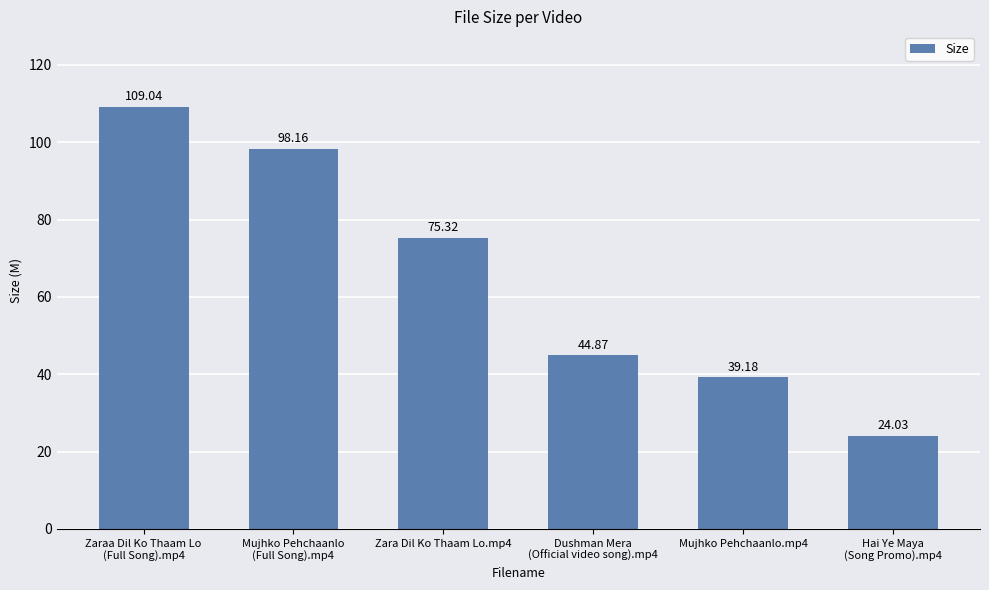

Where is the data nearest to the value 66?

Zara Dil Ko Thaam Lo.mp4